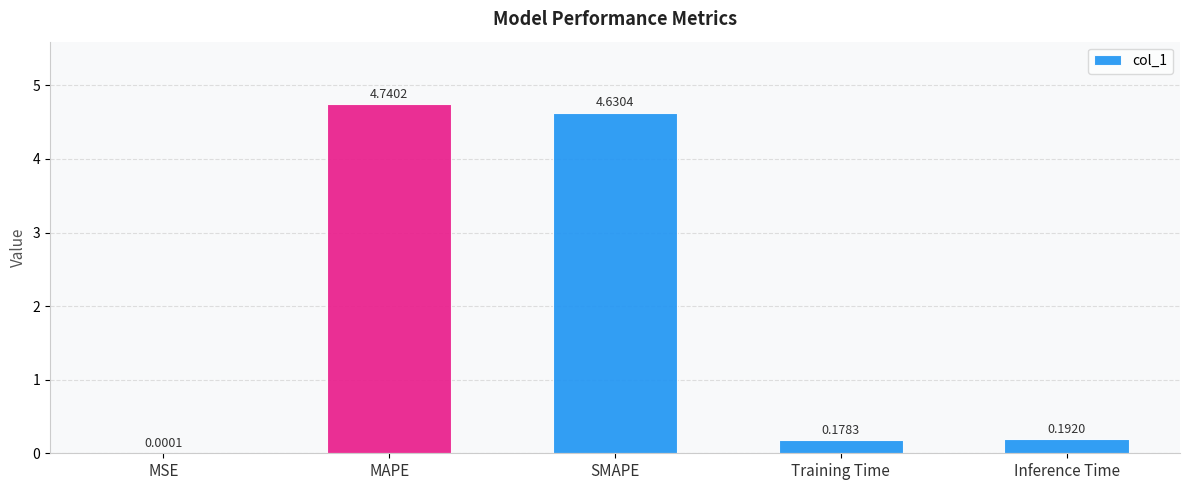

Which category has the highest value across all series?

MAPE